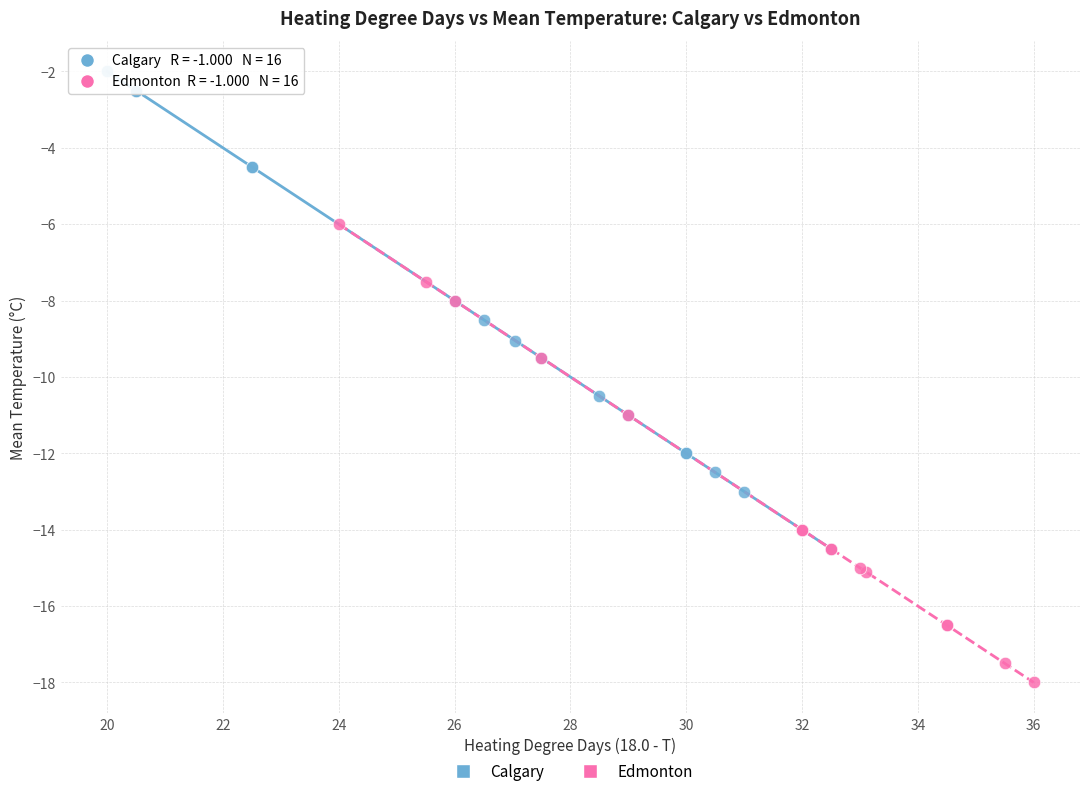

Which series contains the highest Y value?

Calgary